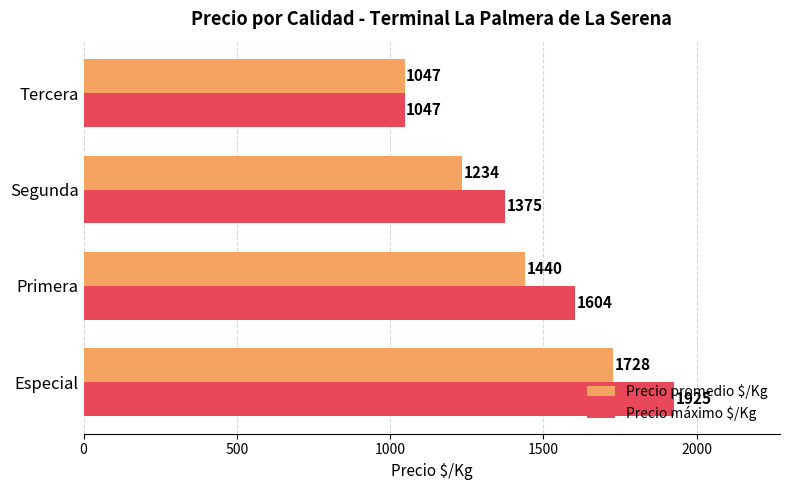

What is the average value of the Precio promedio $/Kg series?

1362